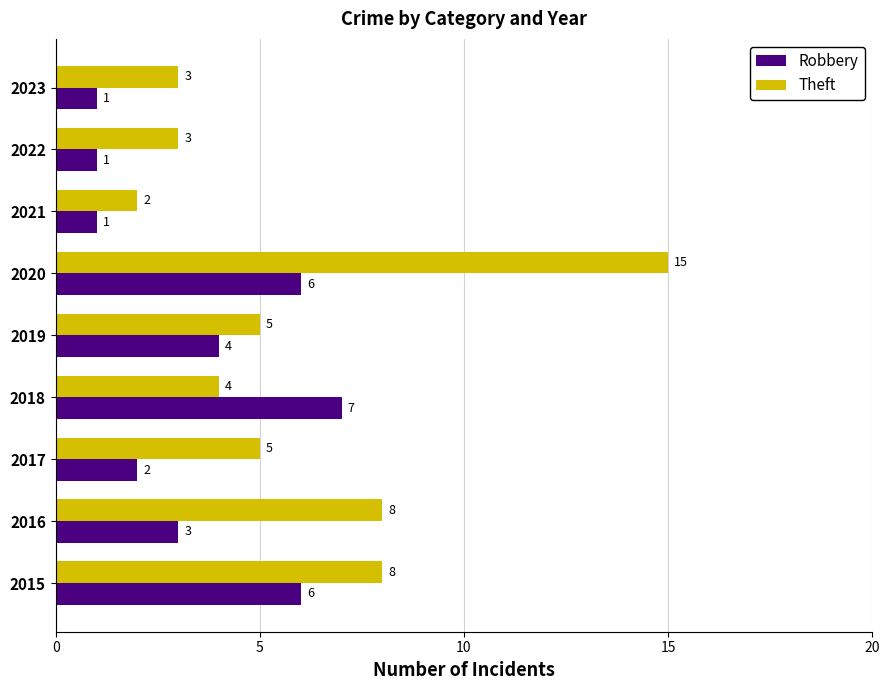

The value of Theft at 2017 is 7. True or false?

False